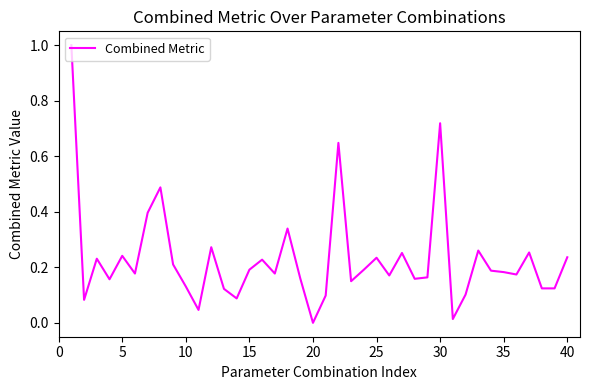

How many values are above zero?

39